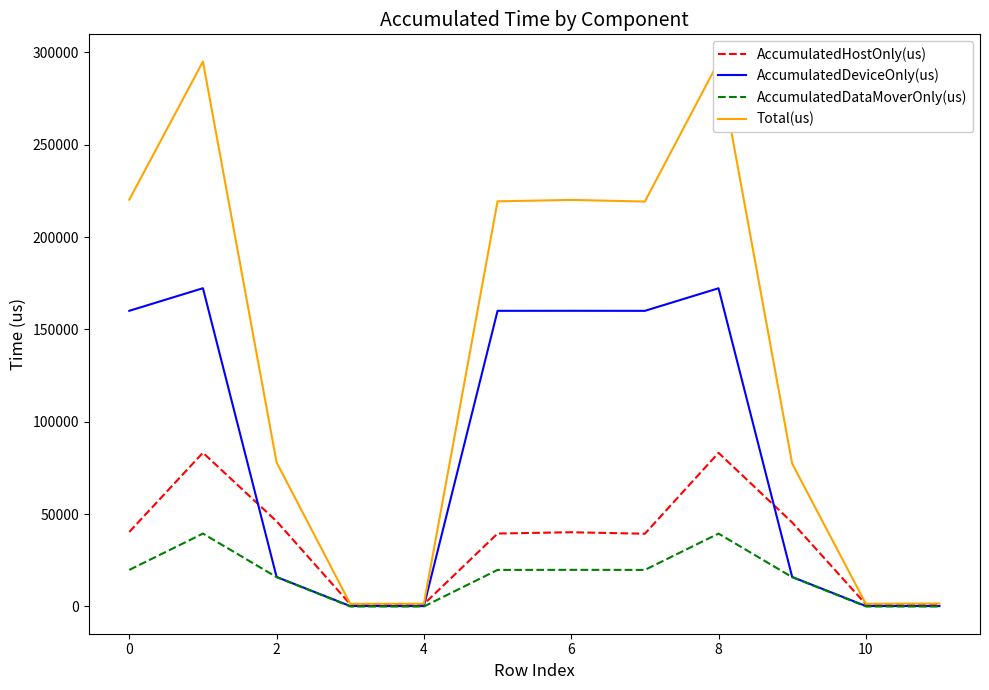

List the series in order of their peak value, highest first.

Total(us), AccumulatedDeviceOnly(us), AccumulatedHostOnly(us), AccumulatedDataMoverOnly(us)